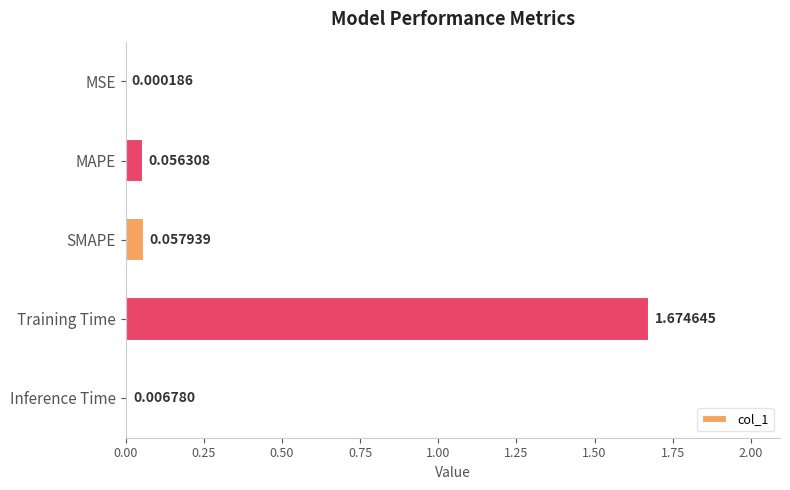

Between Training Time and SMAPE, which is larger?

Training Time